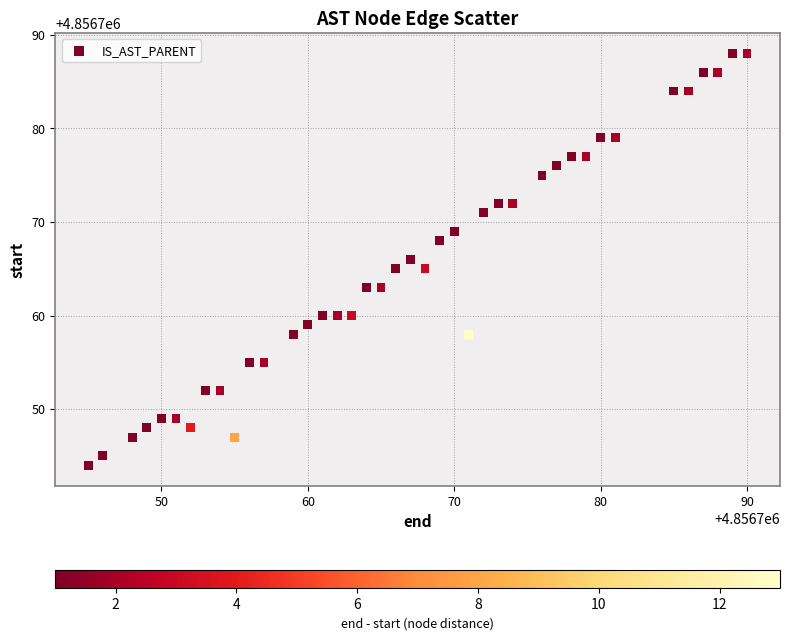

What is the range of Y values (max minus min)?

44